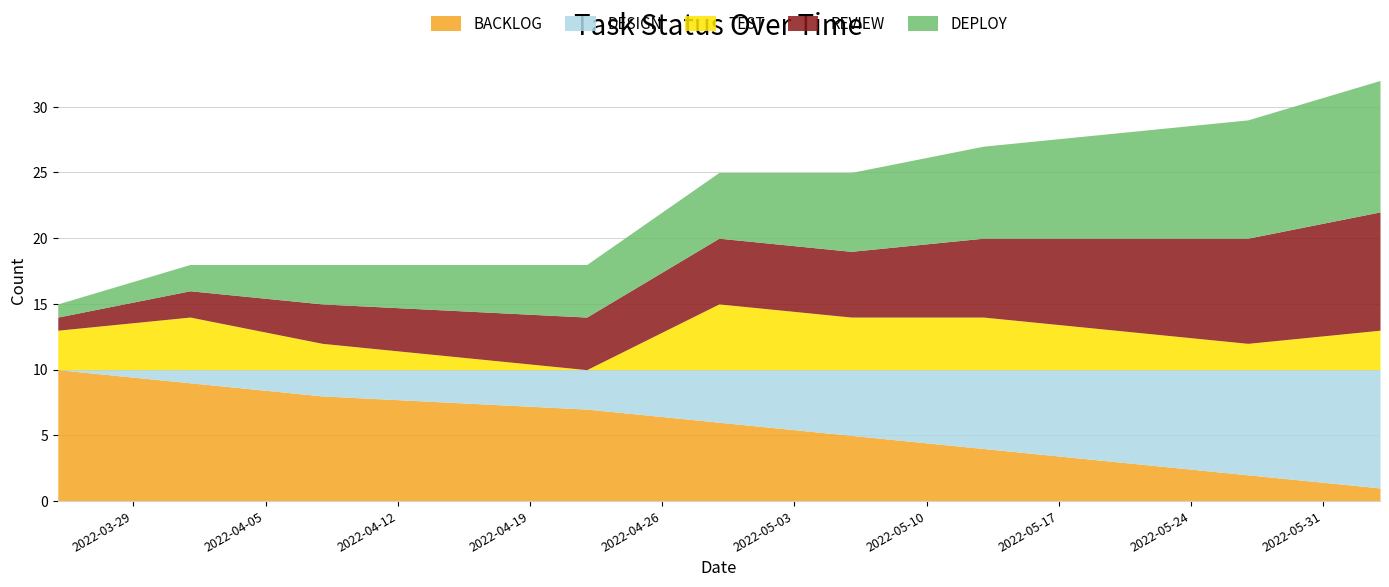

Reading left to right, list all the values displayed in this chart.

BACKLOG: 10	9	8	7	6	5	4	3	2	1
DESIGN: 0	1	2	3	4	5	6	7	8	9
TEST: 3	4	2	0	5	4	4	3	2	3
REVIEW: 1	2	3	4	5	5	6	7	8	9
DEPLOY: 1	2	3	4	5	6	7	8	9	10